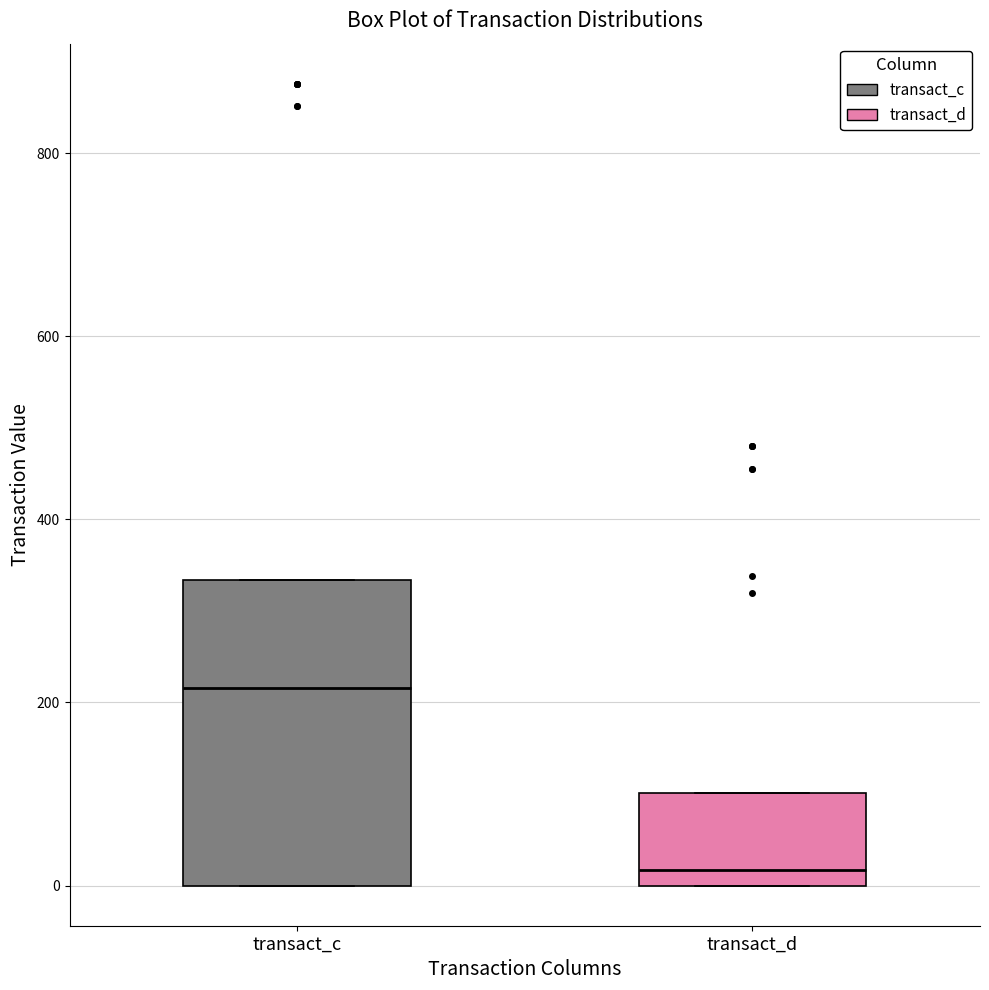

Comparing the boxes themselves (not the whiskers), which one is the tallest?

transact_c